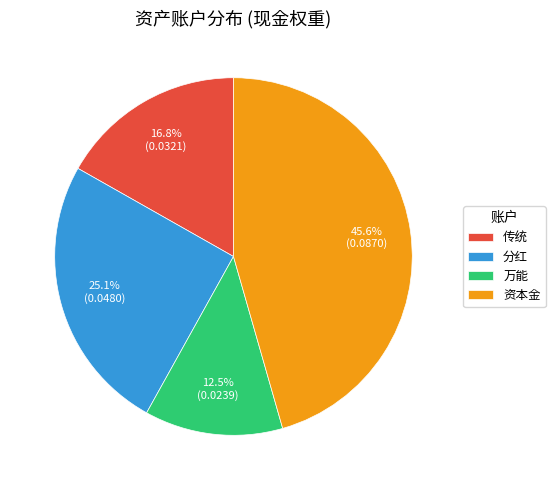

Is it true that 分红 is 36% of the pie?

False